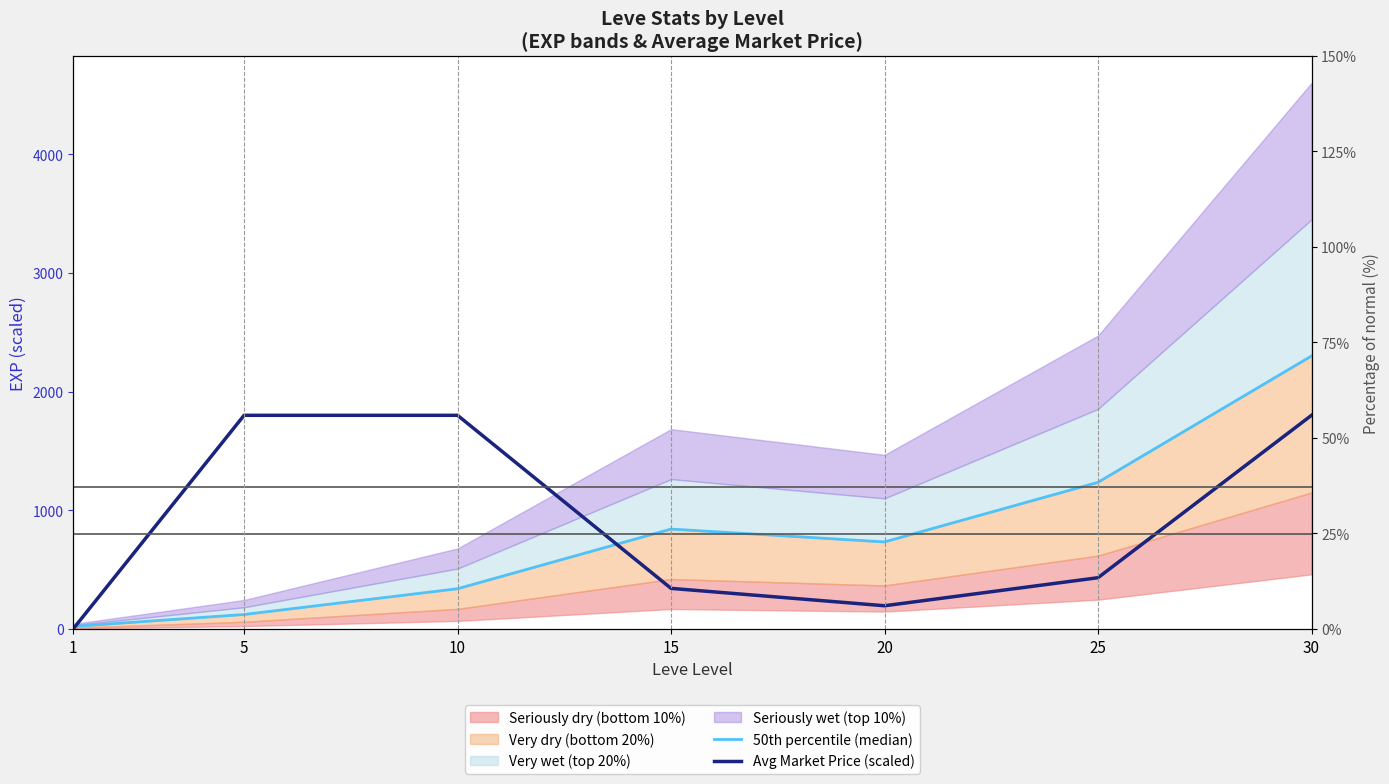

Which series has the largest range (max minus min)?

50th percentile (median)